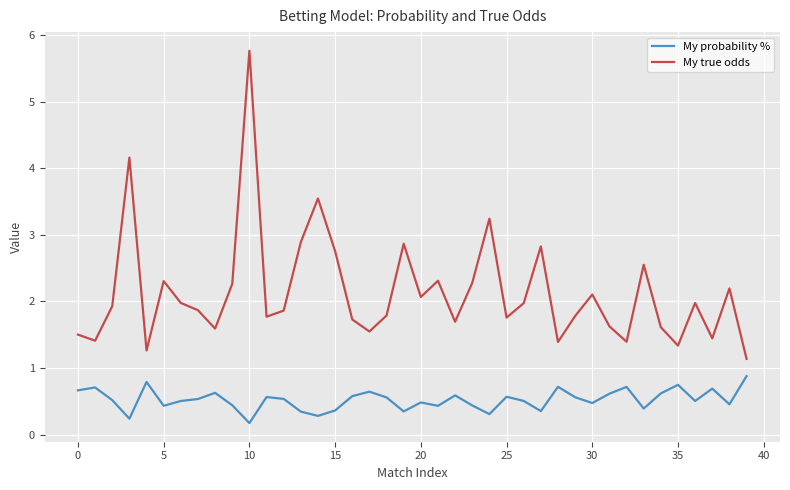

Which series has the largest range (max minus min)?

My true odds